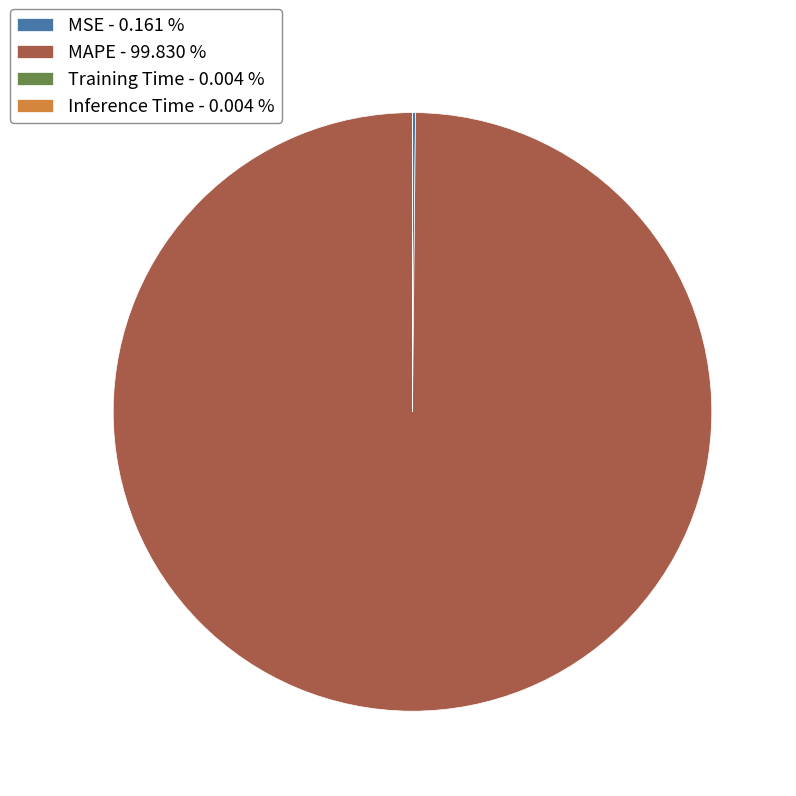

Is MAPE - 99.830 % the majority of the pie?

Yes